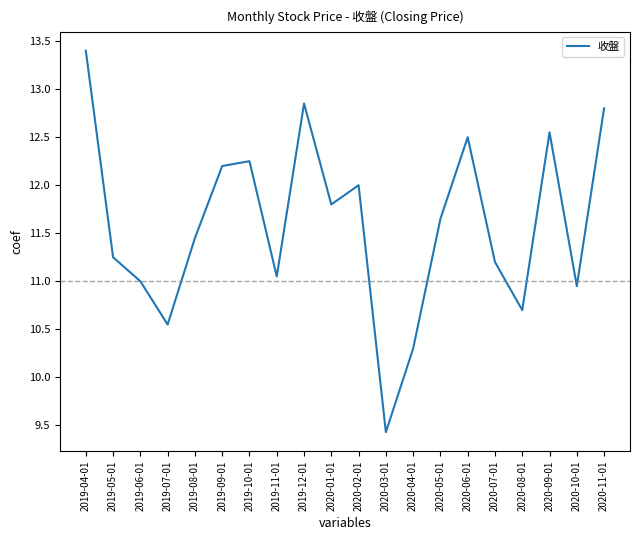

Rank the categories by value from highest to lowest.

2019-04-01, 2019-12-01, 2020-11-01, 2020-09-01, 2020-06-01, 2019-10-01, 2019-09-01, 2020-02-01, 2020-01-01, 2020-05-01, 2019-08-01, 2019-05-01, 2020-07-01, 2019-11-01, 2019-06-01, 2020-10-01, 2020-08-01, 2019-07-01, 2020-04-01, 2020-03-01